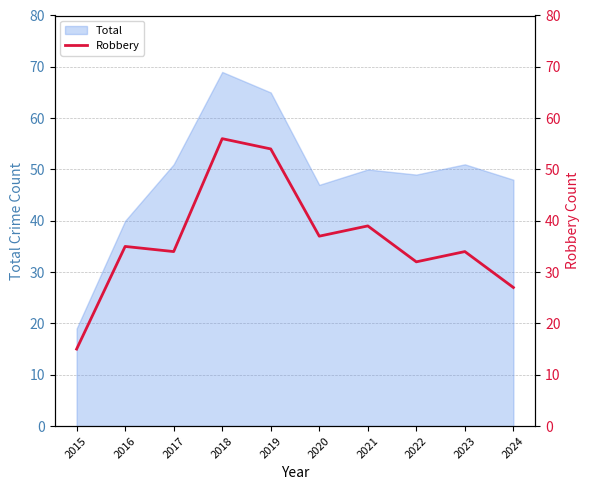

How many interior local valleys (lower than both neighbors) does the data have?

3